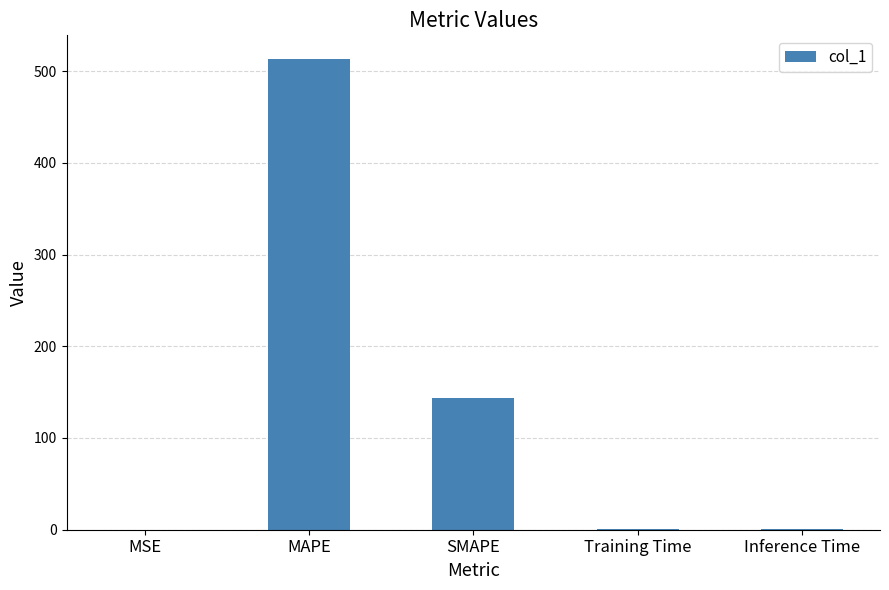

Between Inference Time and MAPE, which is larger?

MAPE